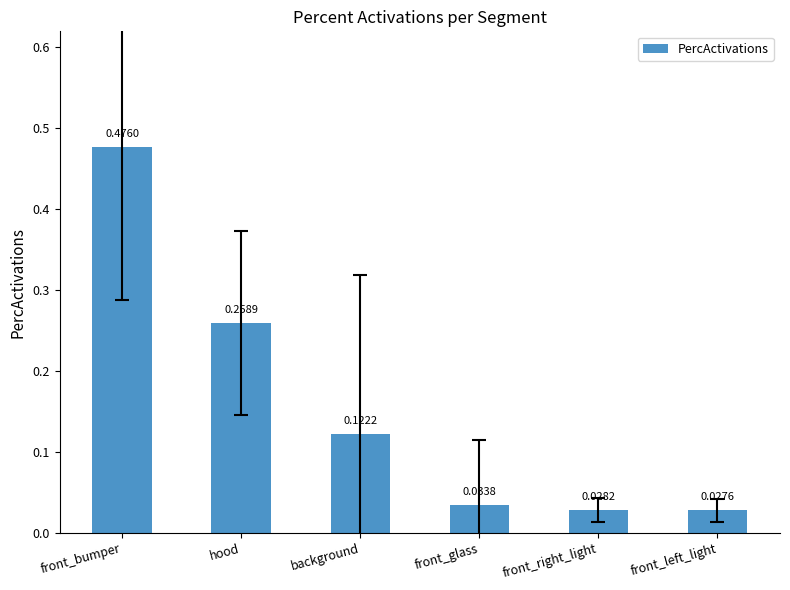

Rank the categories by value from lowest to highest.

front_left_light, front_right_light, front_glass, background, hood, front_bumper